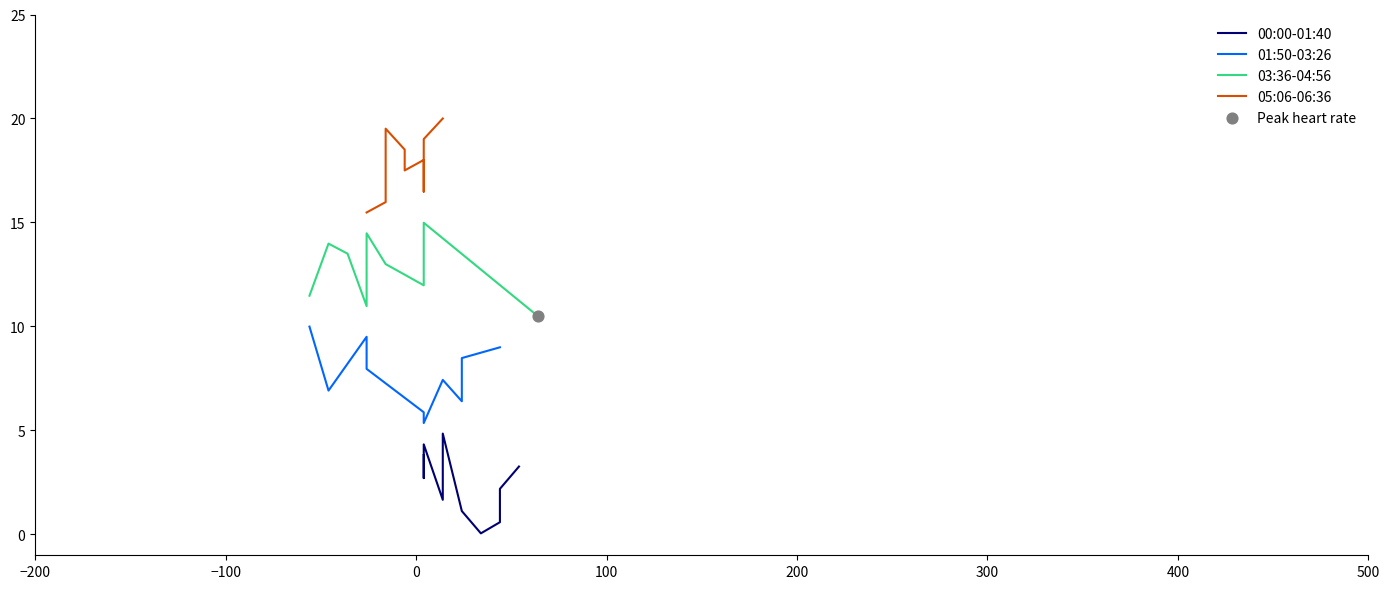

Which series has the largest total across all categories?

05:06-06:36